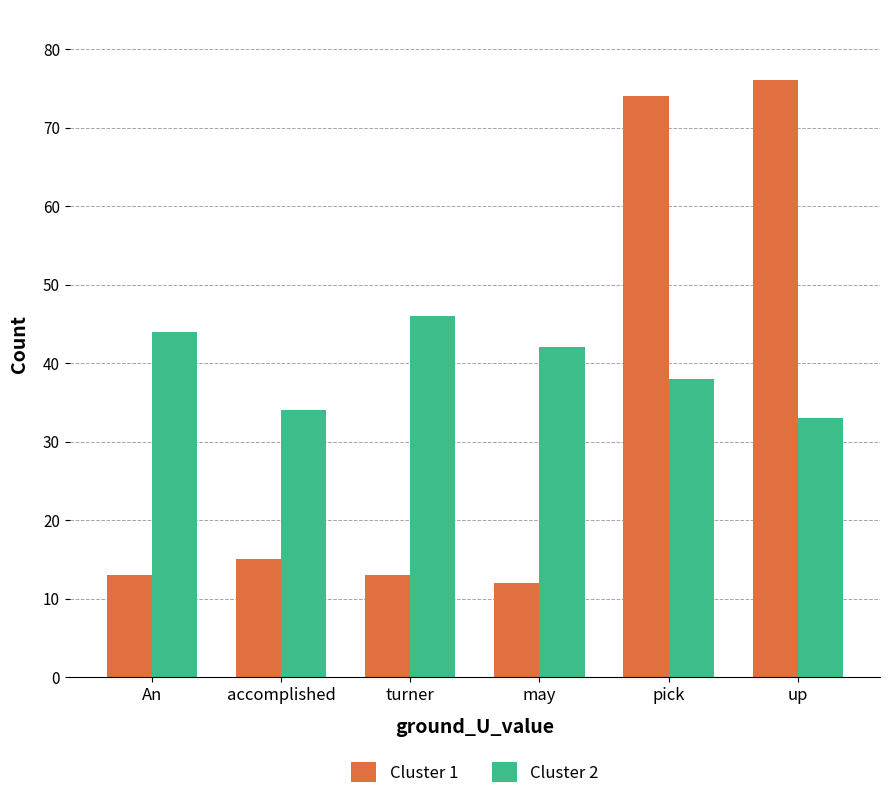

Reading left to right, list all the values displayed in this chart.

Cluster 1: An=13	accomplished=15	turner=13	may=12	pick=74	up=76
Cluster 2: An=44	accomplished=34	turner=46	may=42	pick=38	up=33